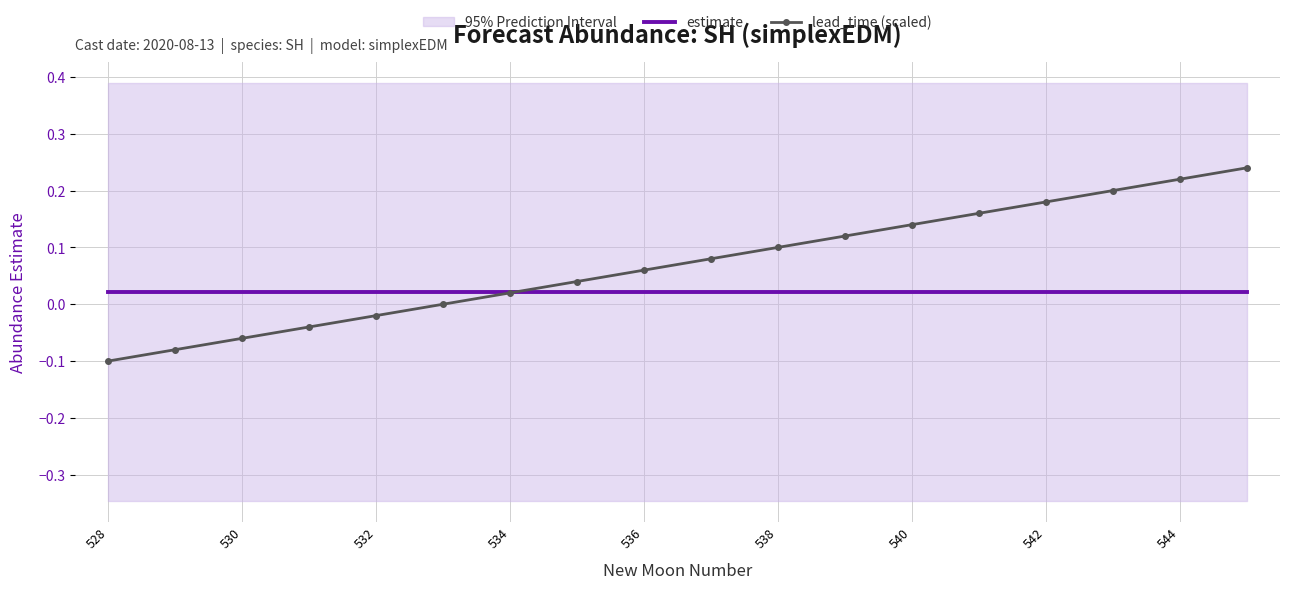

True or false: lead_time (scaled) has a value of 0.4 at 544.

False